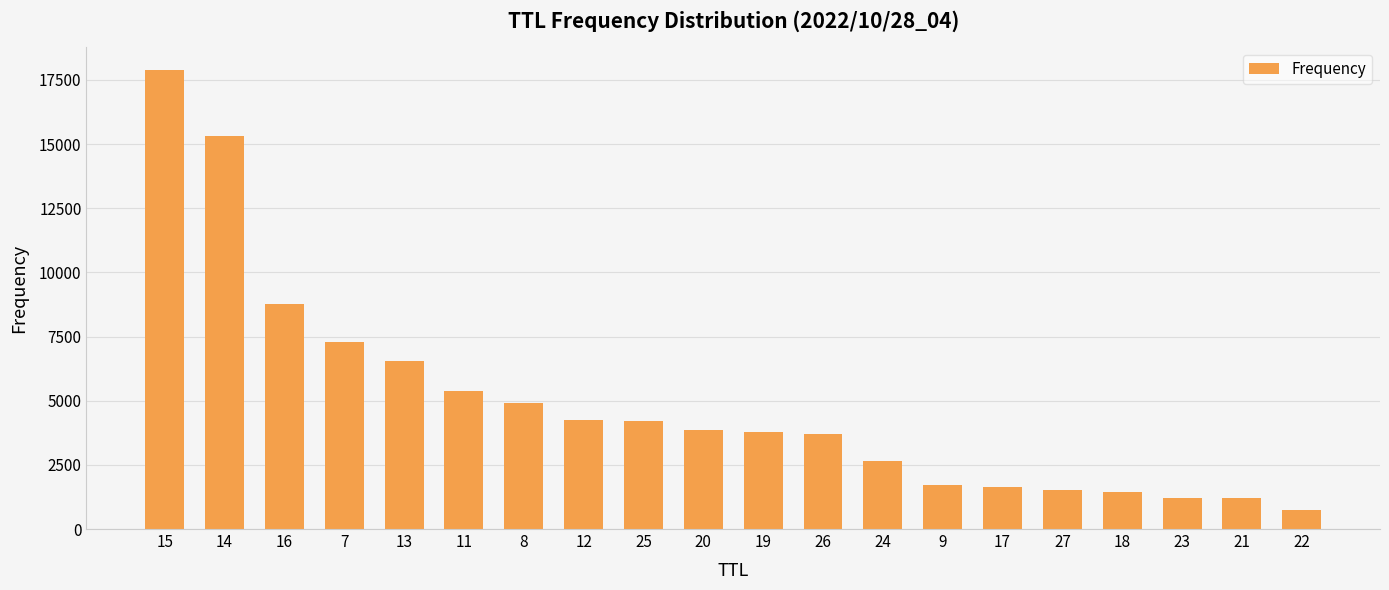

Approximately how many times larger is the value at 18 compared to 14?

0.1